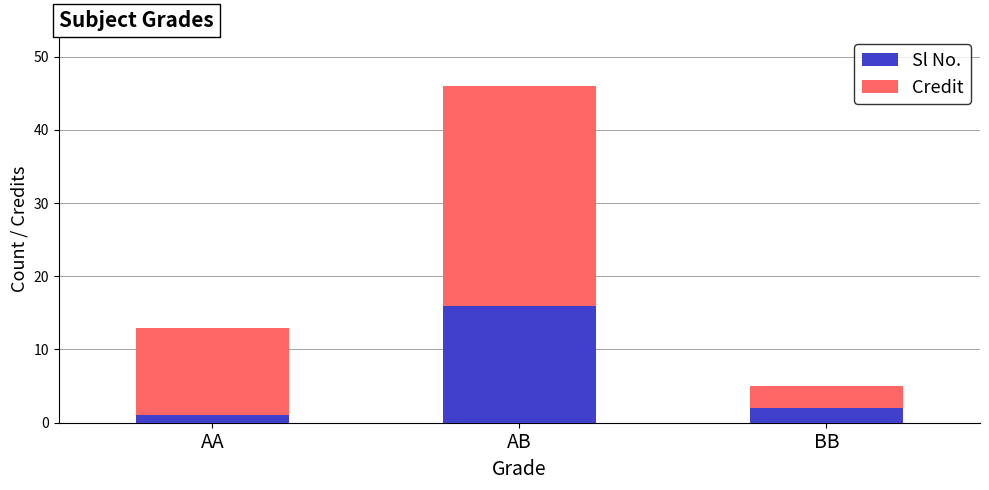

Reading left to right, transcribe the values for Sl No..

1	16	2